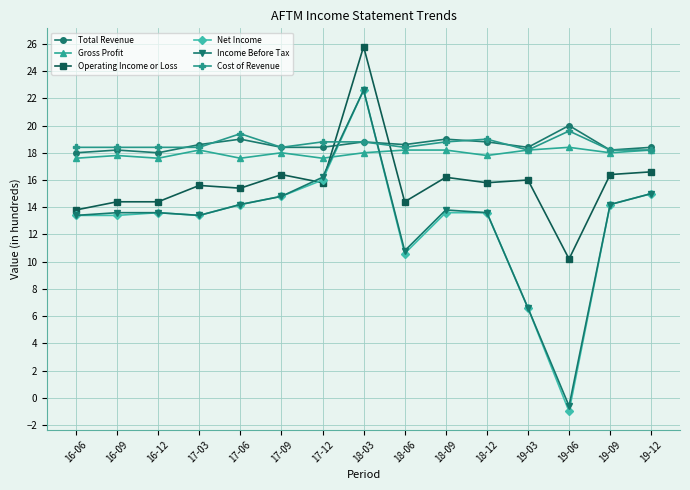

Is the value of Net Income at 17-03 greater than the value of Operating Income or Loss at 19-12?

No